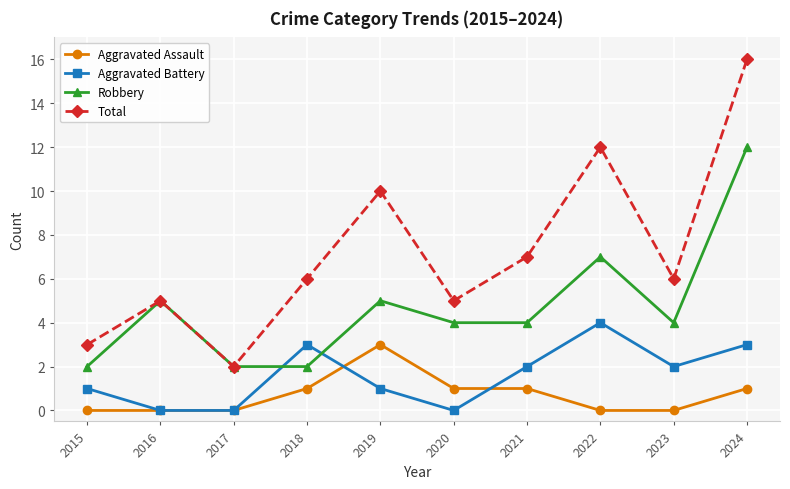

At which label does Aggravated Battery first exceed 2?

2018